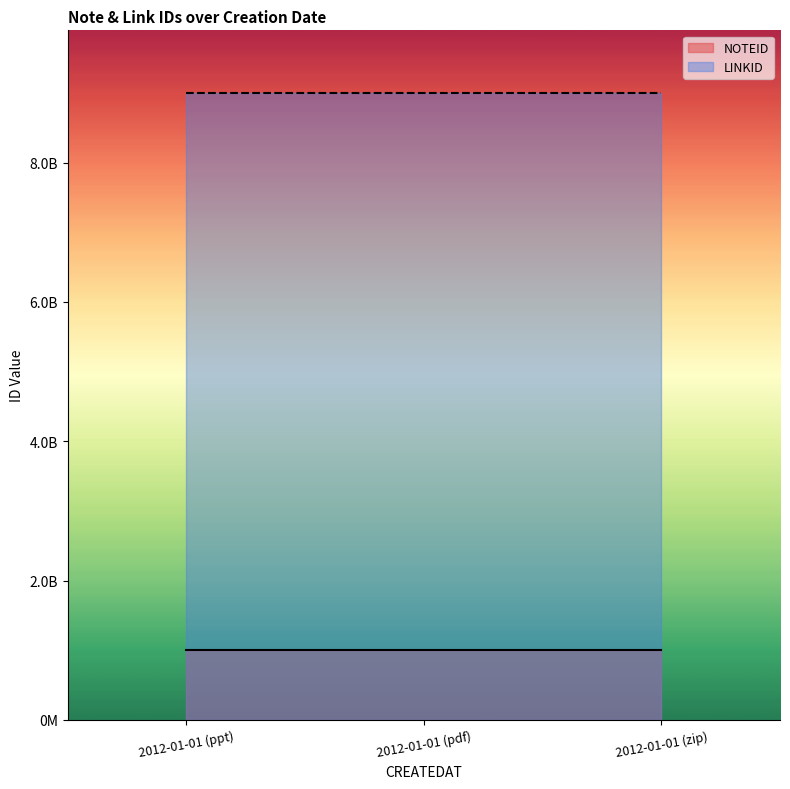

Reading left to right, transcribe all the data shown in this chart.

NOTEID: 2012-01-01 (ppt)=1000000001	2012-01-01 (pdf)=1000000002	2012-01-01 (zip)=1000000003
LINKID: 2012-01-01 (ppt)=9000000001	2012-01-01 (pdf)=9000000001	2012-01-01 (zip)=9000000001